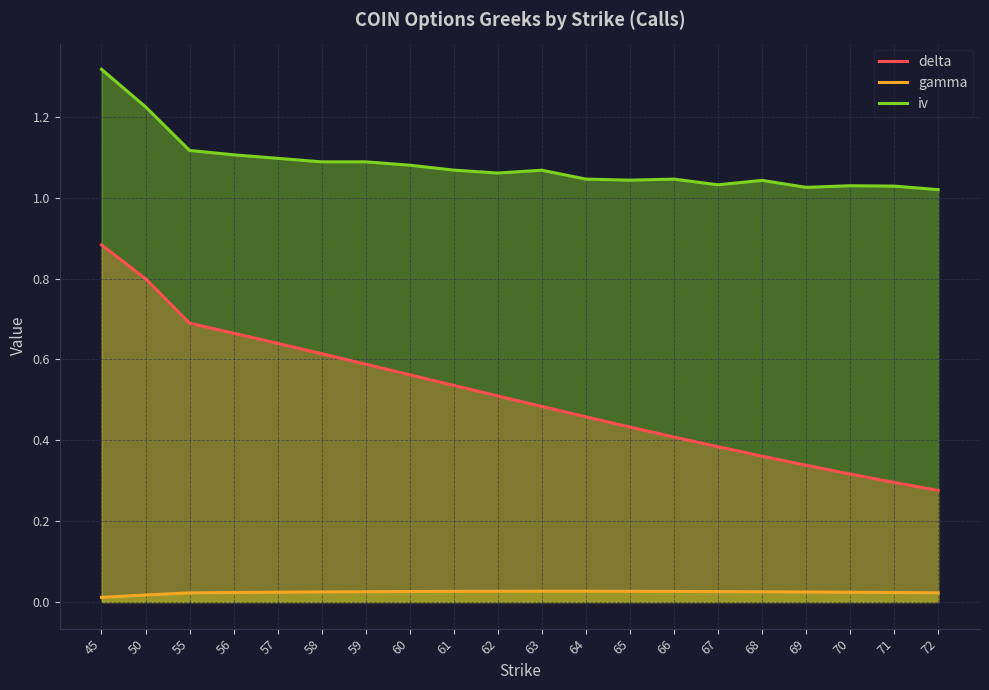

Does the chart display data point markers on the line(s)?

No